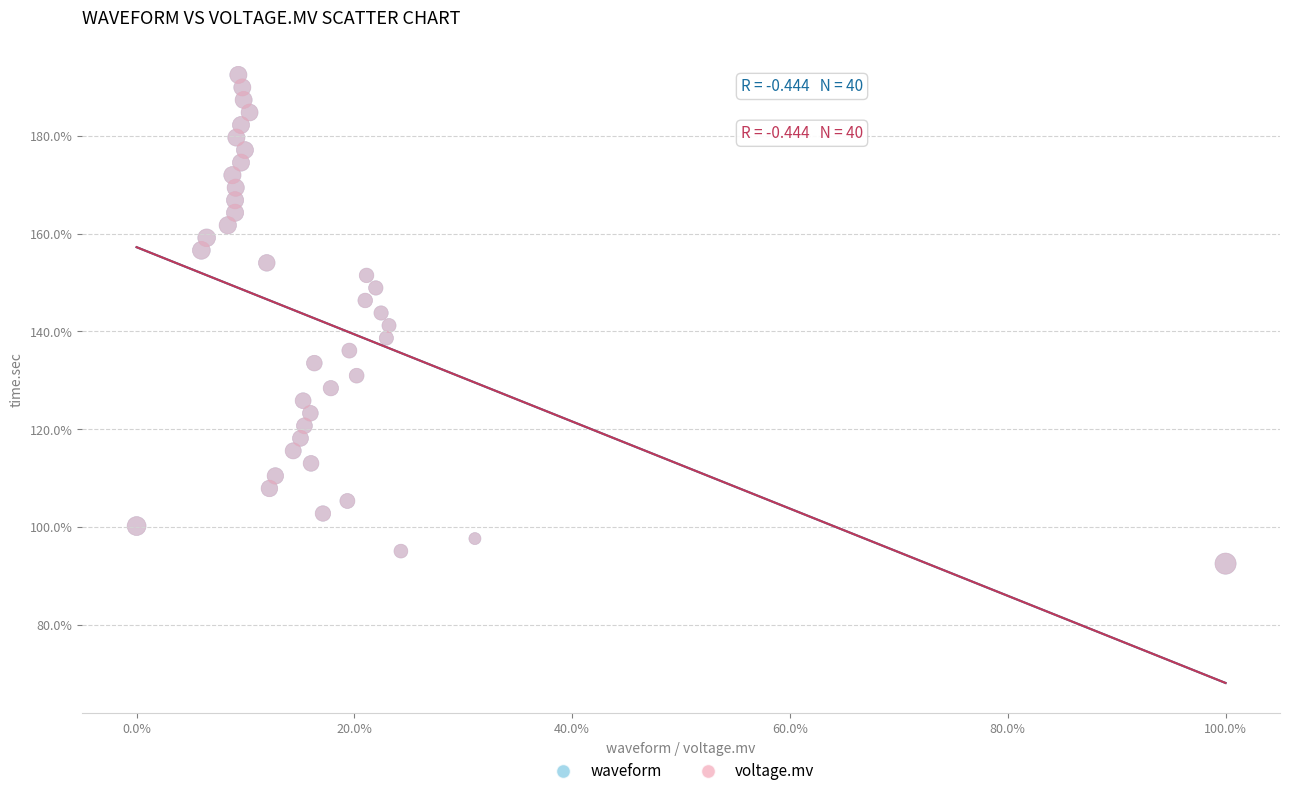

What are all the series names shown in the legend?

waveform, voltage.mv